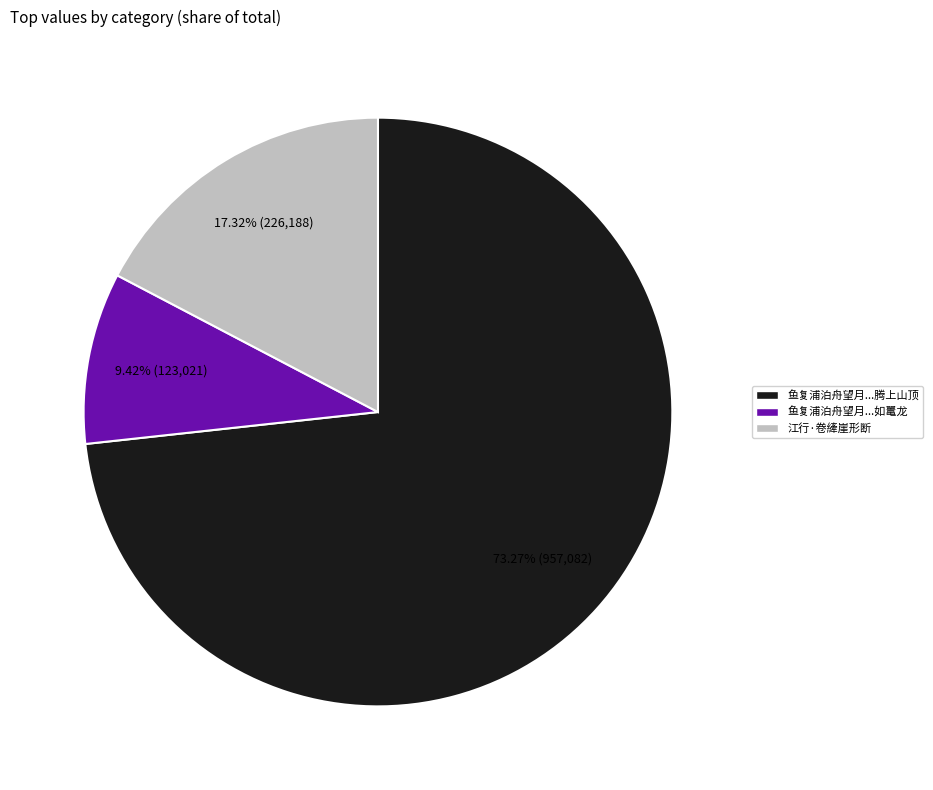

Which category accounts for the majority?

鱼复浦泊舟望月...腾上山顶